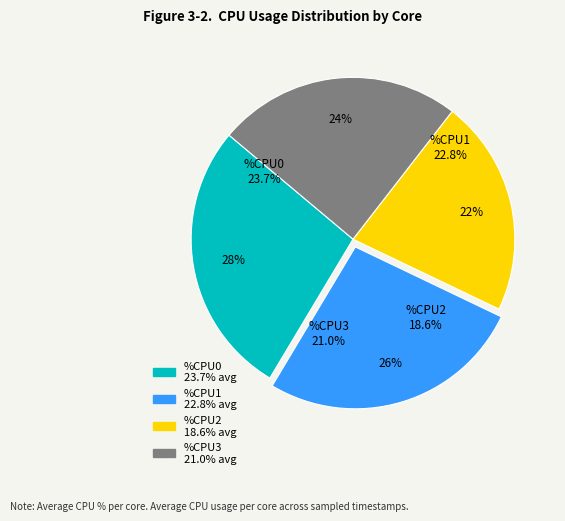

To the nearest percent, what is the average slice percentage?

25%